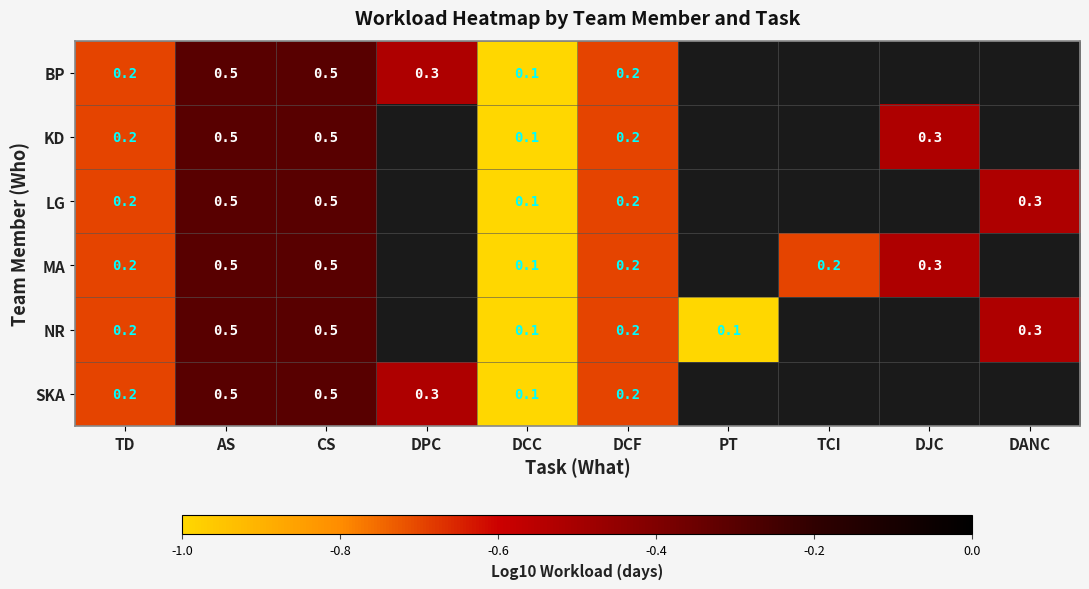

True or false: BP has a value of -0.4 at DCC.

False